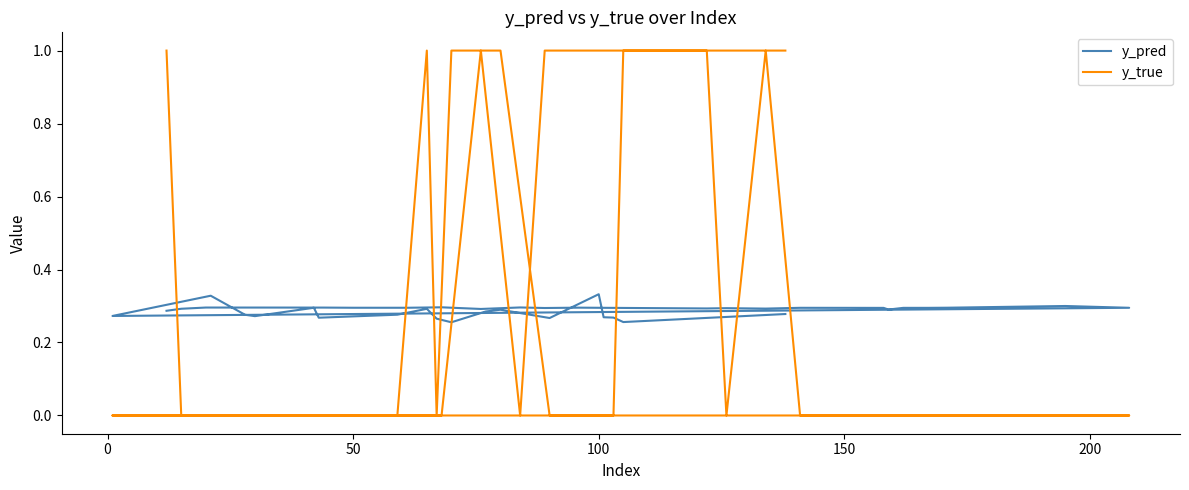

What is the label of the 29th point from the right?

11